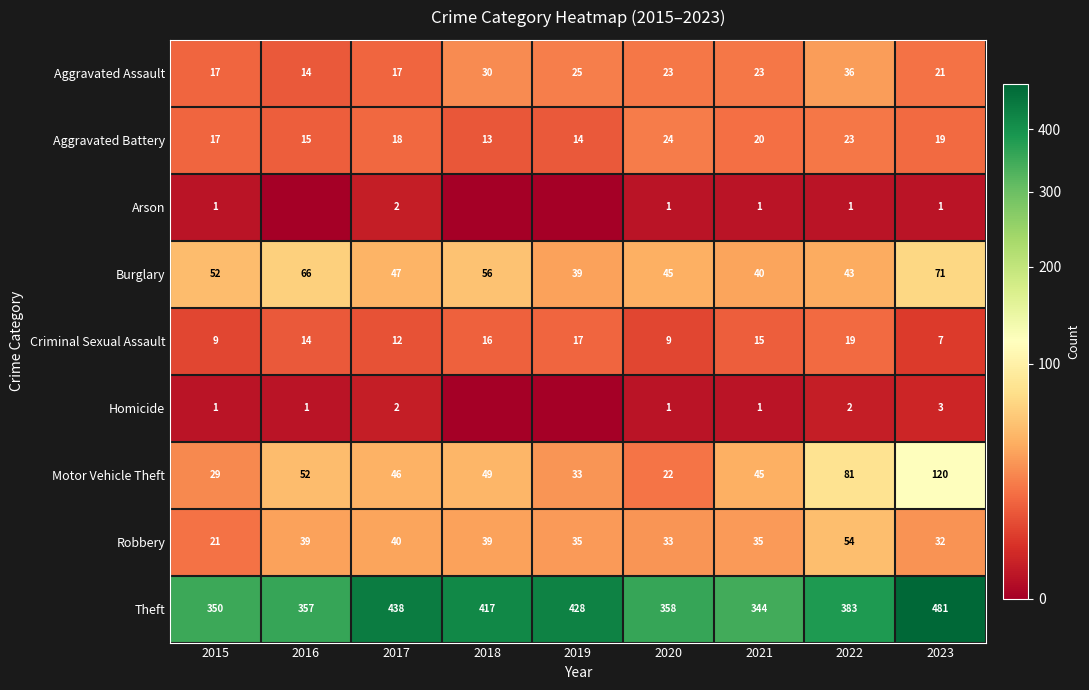

Read the Robbery value at 2022, to the nearest 10.

50